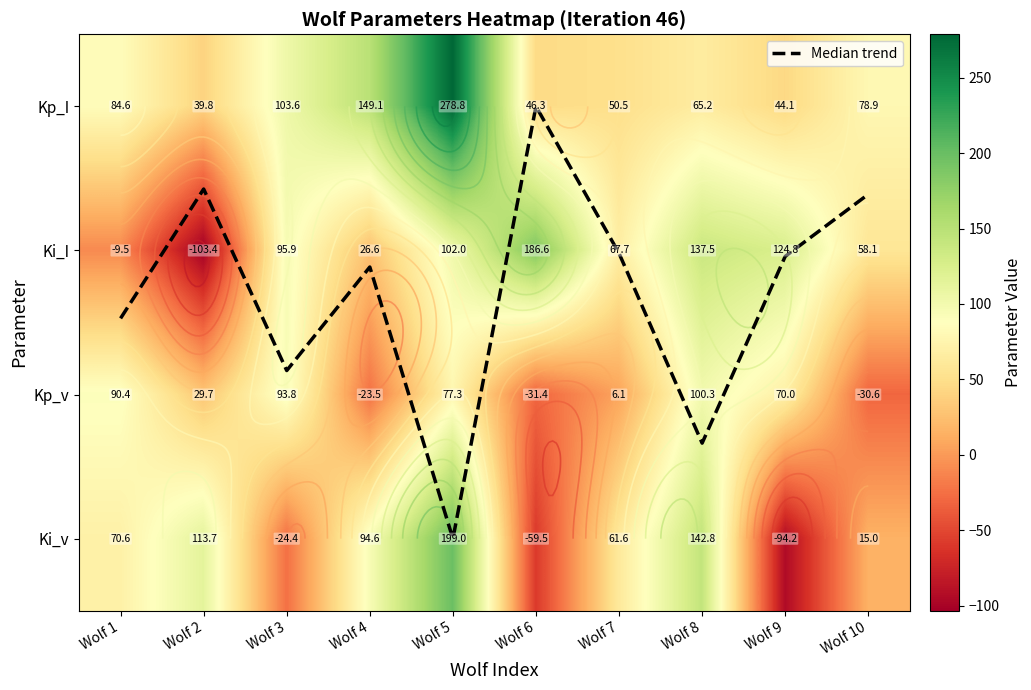

Which series changed the most between Wolf 1 and Wolf 4?

Kp_v